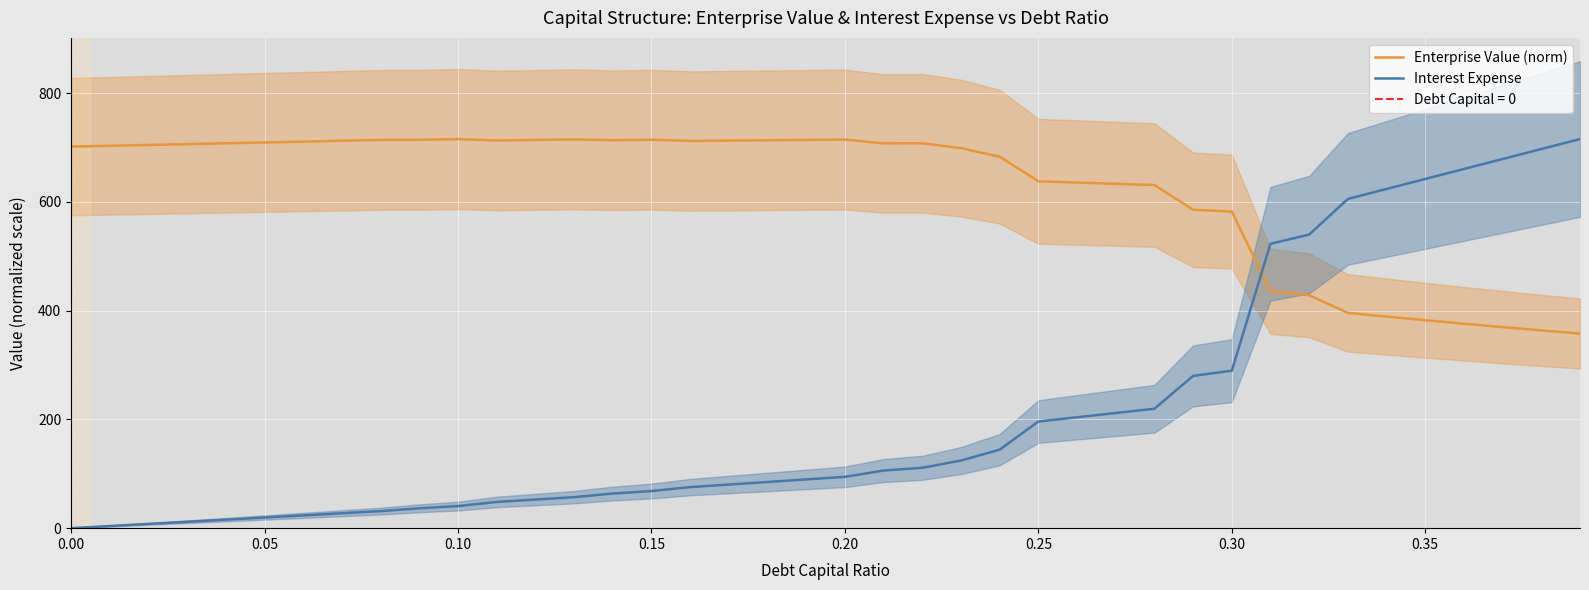

True or false: Interest Expense has more than 2 points higher than both neighbors.

False